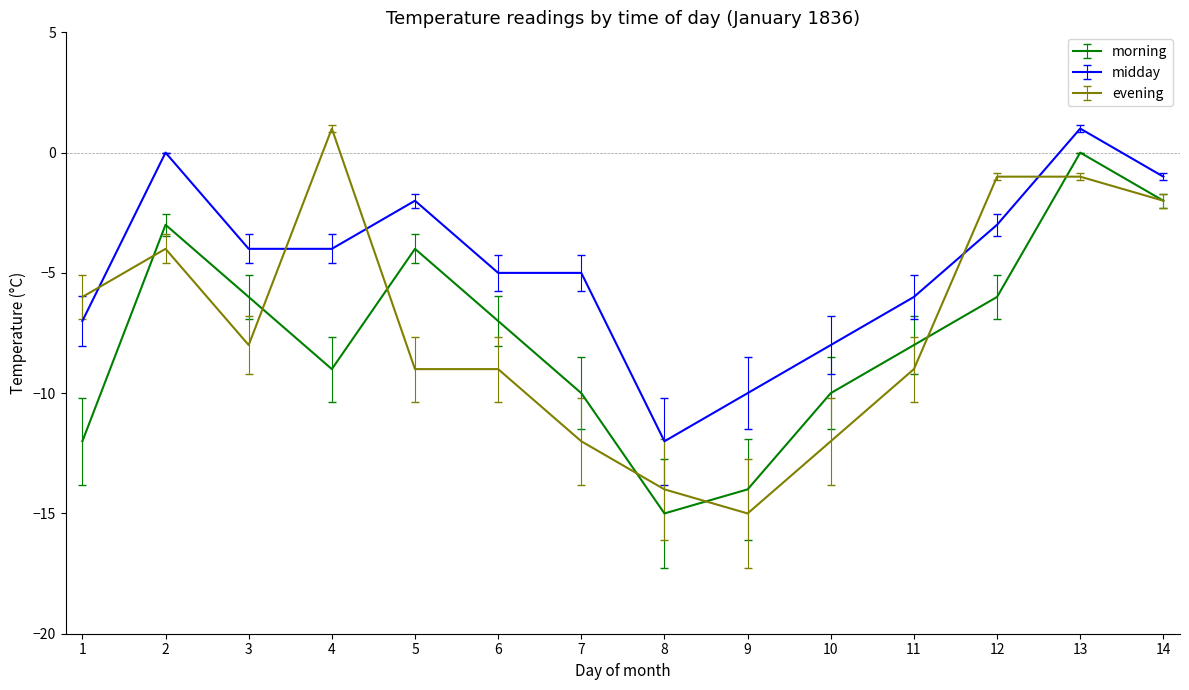

What is the highest value of the midday series?

1